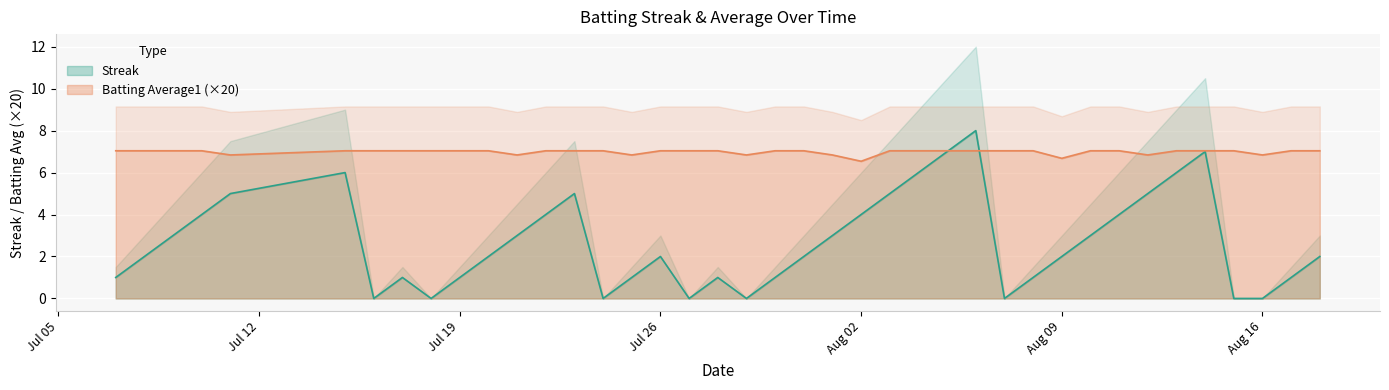

Reading left to right, transcribe all the data shown in this chart.

Streak: 1.0	2.0	3.0	4.0	5.0	6.0	0.0	1.0	0.0	1.0	2.0	3.0	4.0	5.0	0.0	1.0	2.0	0.0	1.0	0.0	1.0	2.0	3.0	4.0	5.0	6.0	7.0	8.0	0.0	1.0	2.0	3.0	4.0	5.0	6.0	7.0	0.0	0.0	1.0	2.0
Batting Average1: 7.0	7.0	7.0	7.0	6.8	7.0	7.0	7.0	7.0	7.0	7.0	6.8	7.0	7.0	7.0	6.8	7.0	7.0	7.0	6.8	7.0	7.0	6.8	6.5	7.0	7.0	7.0	7.0	7.0	7.0	6.7	7.0	7.0	6.8	7.0	7.0	7.0	6.8	7.0	7.0